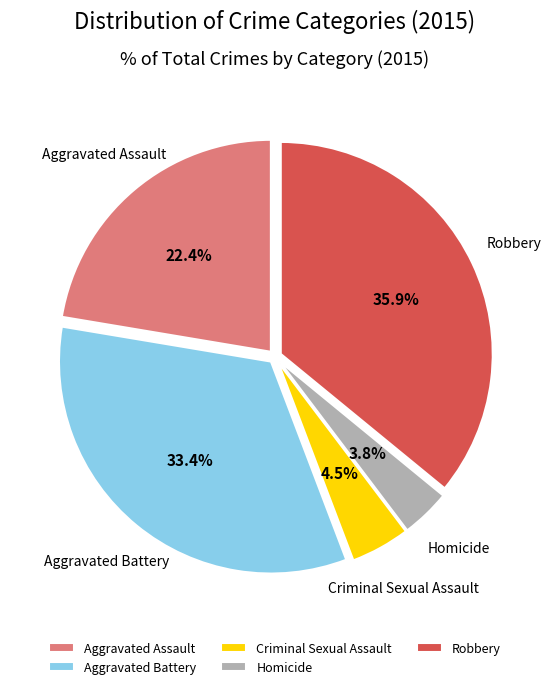

What is the smallest slice in the pie chart?

Homicide